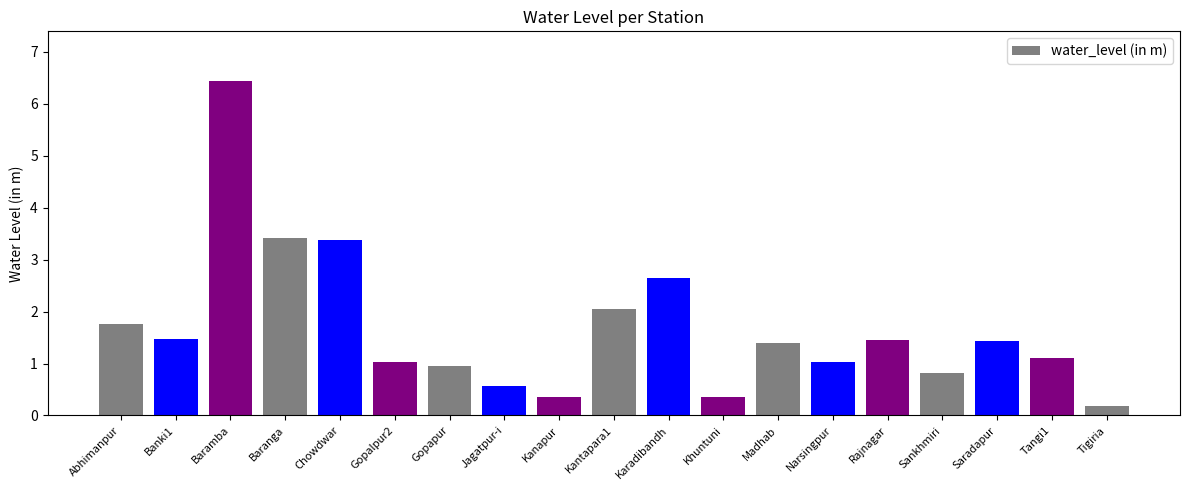

What is the average value?

1.7